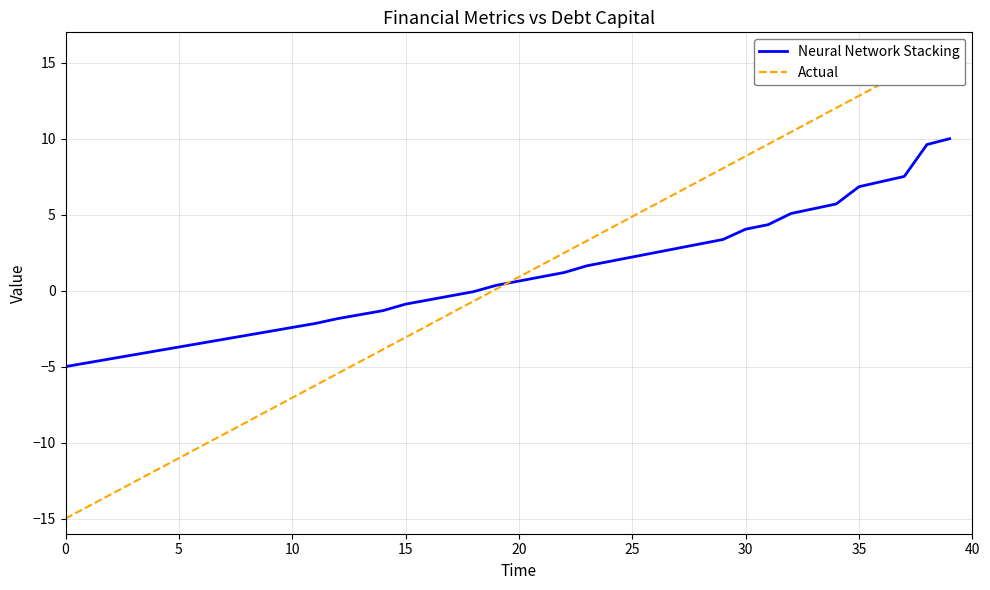

How many times do Neural Network Stacking and Actual cross each other?

1